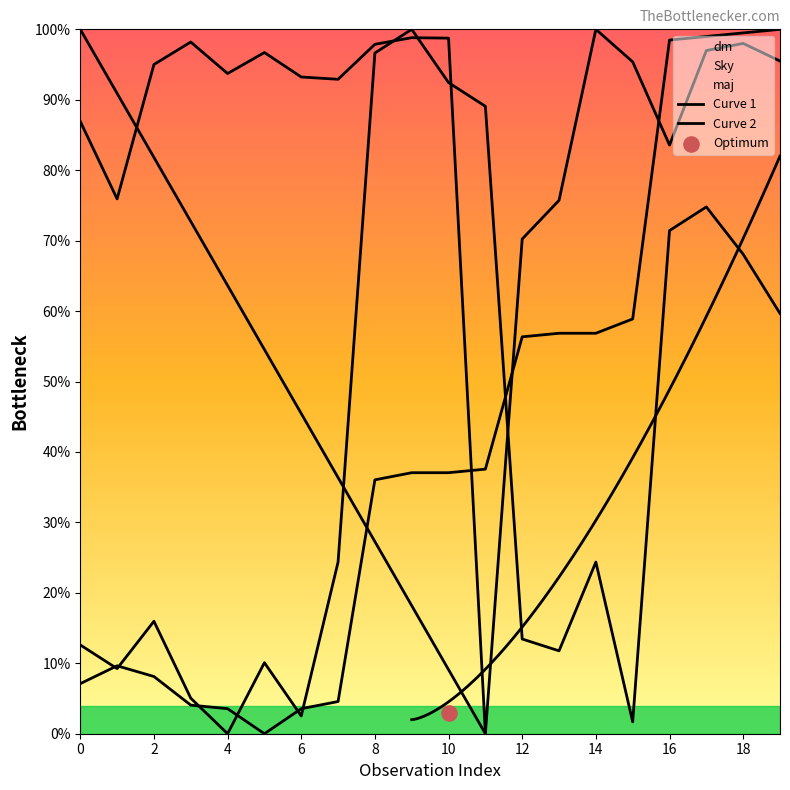

Which series has the largest Y range (max minus min)?

dm